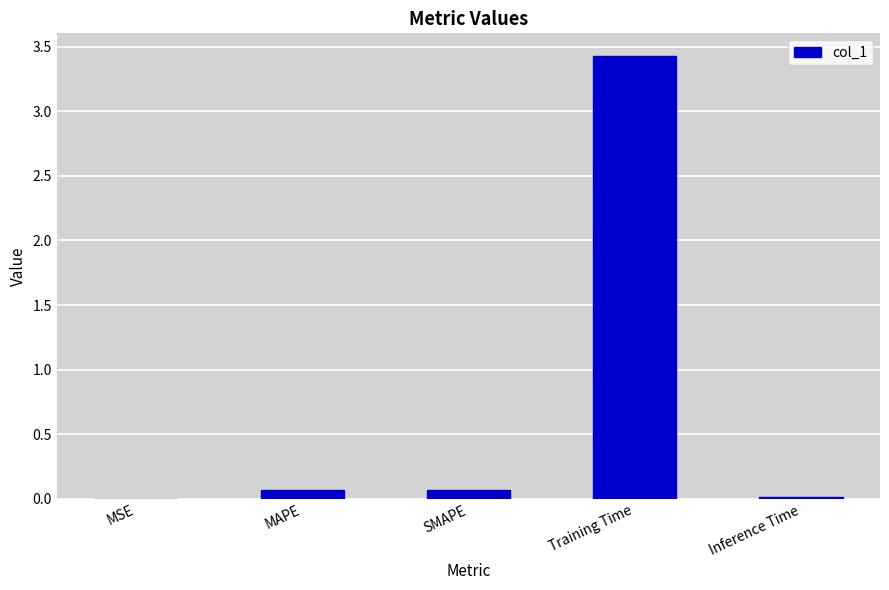

Which has a higher value, MAPE or Inference Time?

MAPE